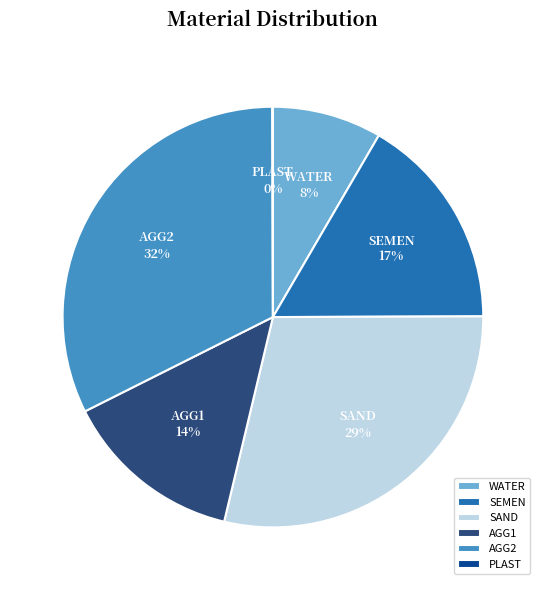

Do WATER and SEMEN together represent more than half of the pie?

No